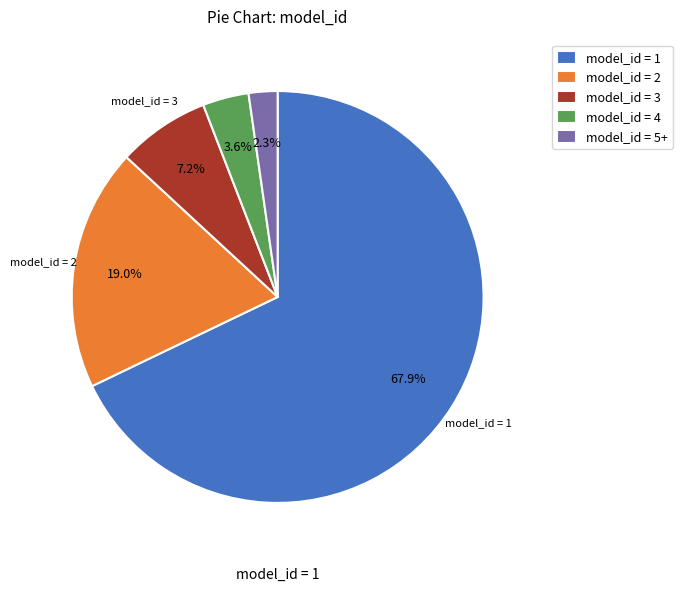

Rank the categories by value from highest to lowest.

model_id = 1, model_id = 2, model_id = 3, model_id = 4, model_id = 5+